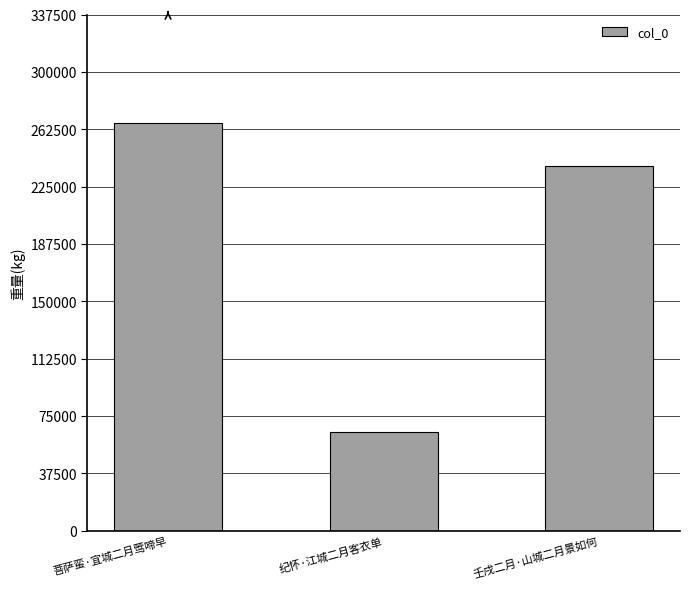

What is the label of the 2nd bar from the right?

纪怀·江城二月客衣单